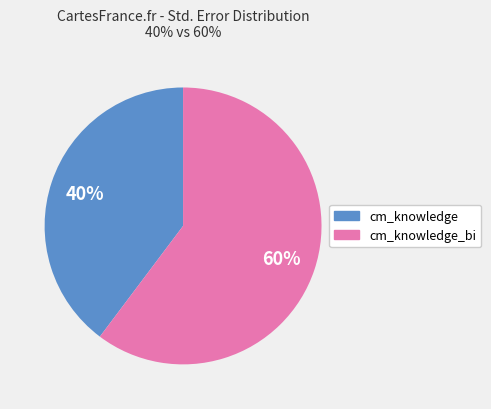

Is there a majority slice in this chart?

Yes